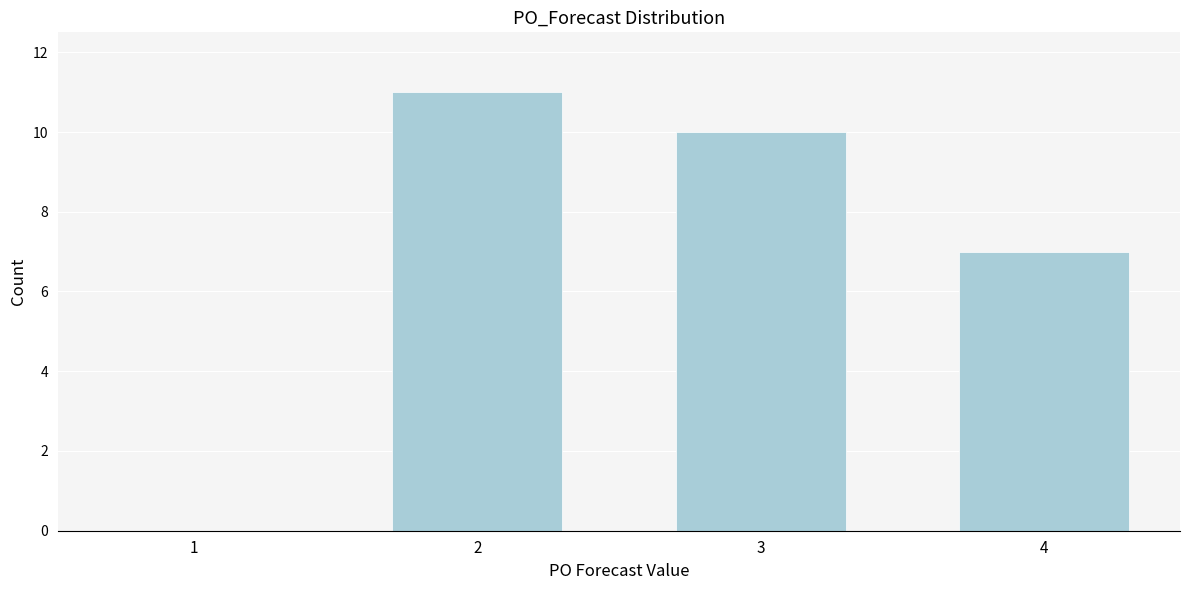

Reading right to left, transcribe all the data shown in this chart.

4=7	3=10	2=11	1=0